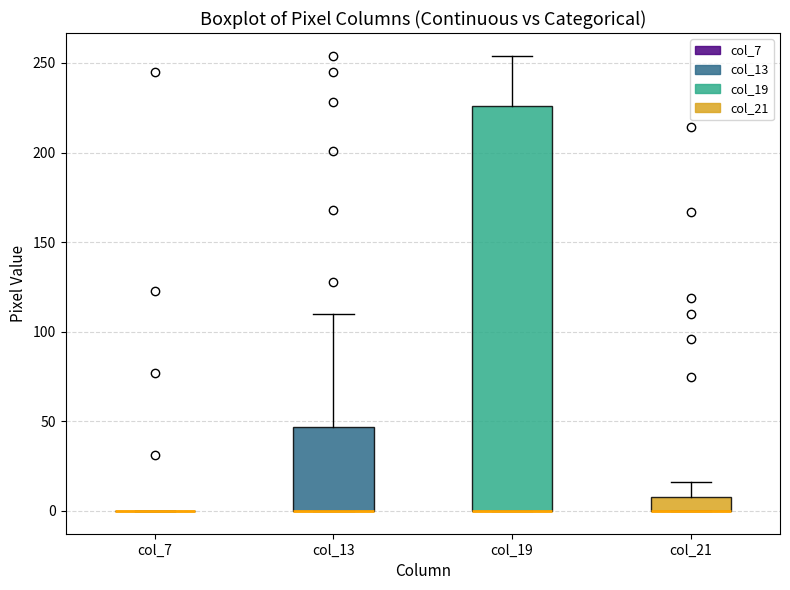

Reading left to right, transcribe this box plot: for each box, give where its median line is, the range the box spans, and where its two whiskers end, as read against the y-axis. The values are not printed on the chart, so give them approximately, as read against the axis.

col_7: box collapsed to a line at 0, whiskers 0 to 0
col_13: median 0 (drawn on the box's lower edge), box 0 to 45, whiskers 0 to 110
col_19: median 0 (drawn on the box's lower edge), box 0 to 225, whiskers 0 to 255
col_21: median 0 (drawn on the box's lower edge), box 0 to 10, whiskers 0 to 15